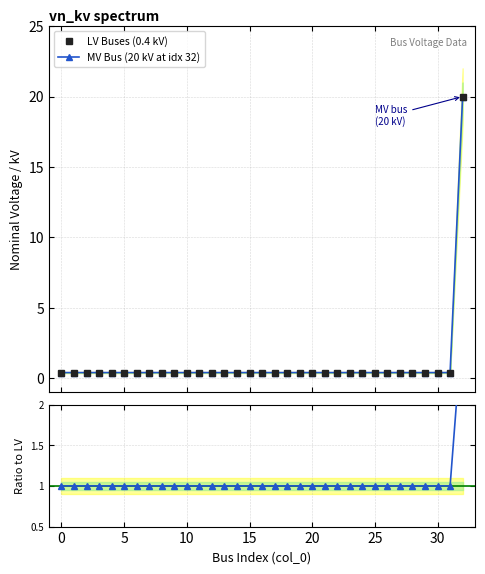

Is it true that LV Buses (0.4 kV) equals 0.7 at 24?

False